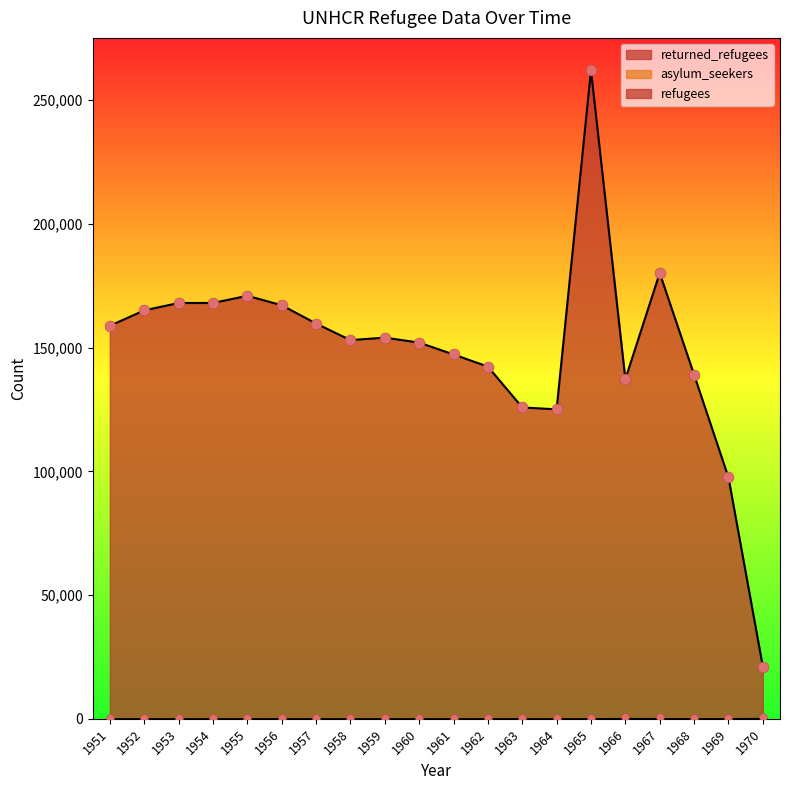

Which series reaches the minimum Y coordinate?

returned_refugees